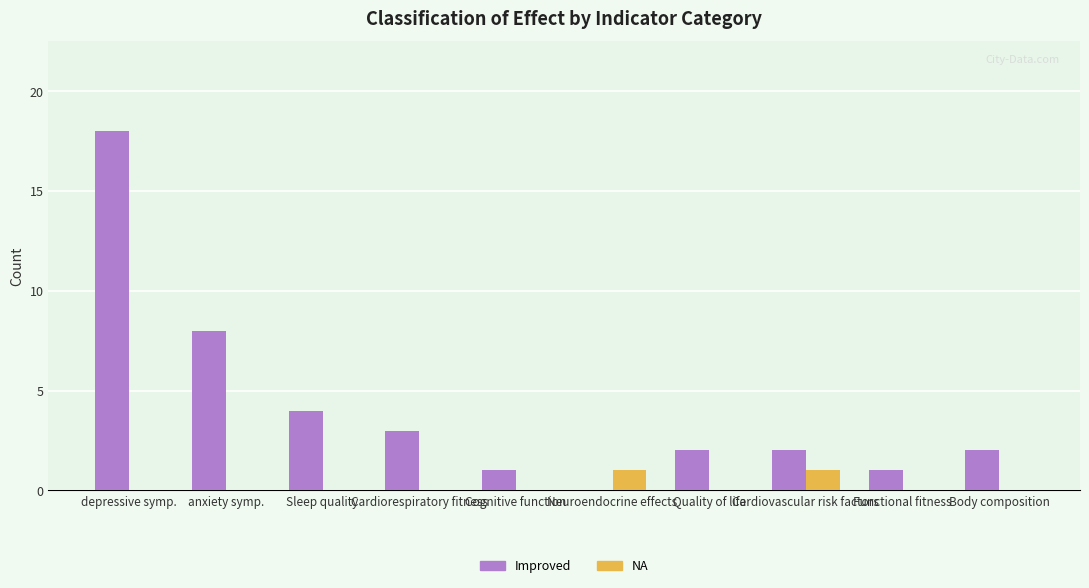

Which series has the widest spread of values?

Improved